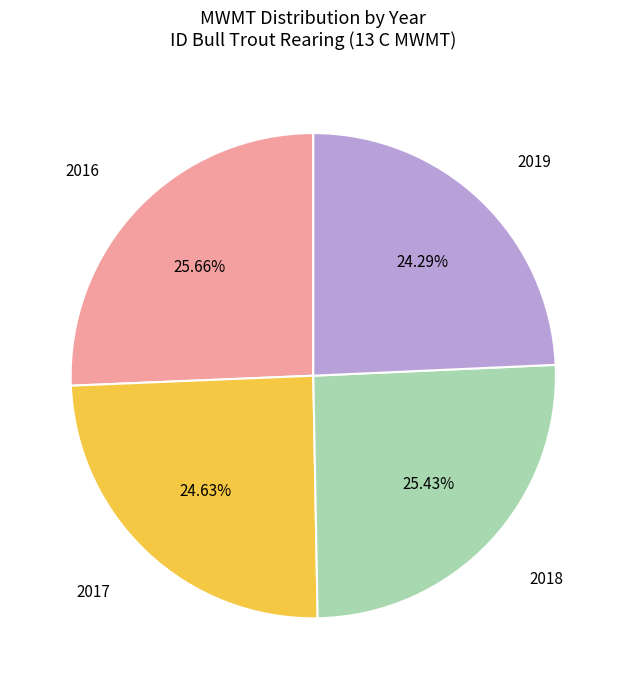

Does any single category account for the majority?

No